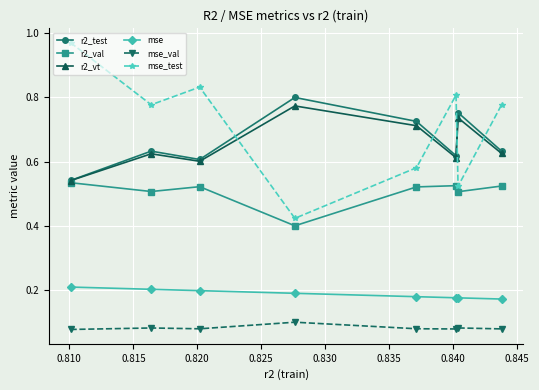

How many mse_val values are between 0 and 1?

8